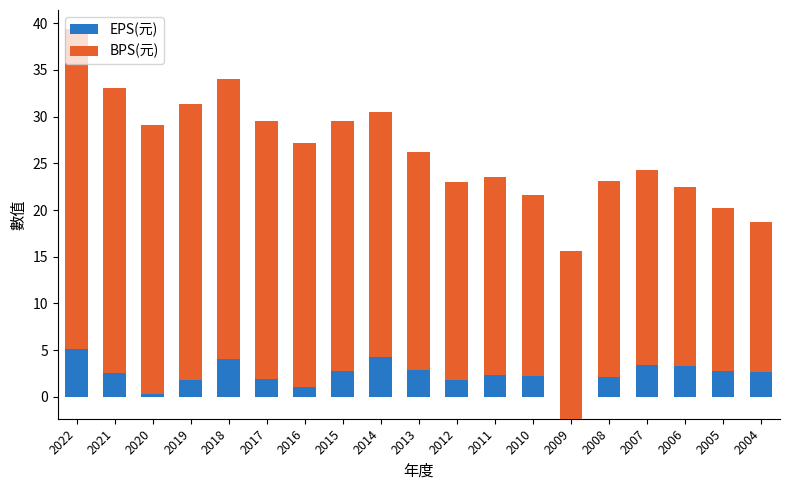

At which category is the sum across all series the highest?

2022